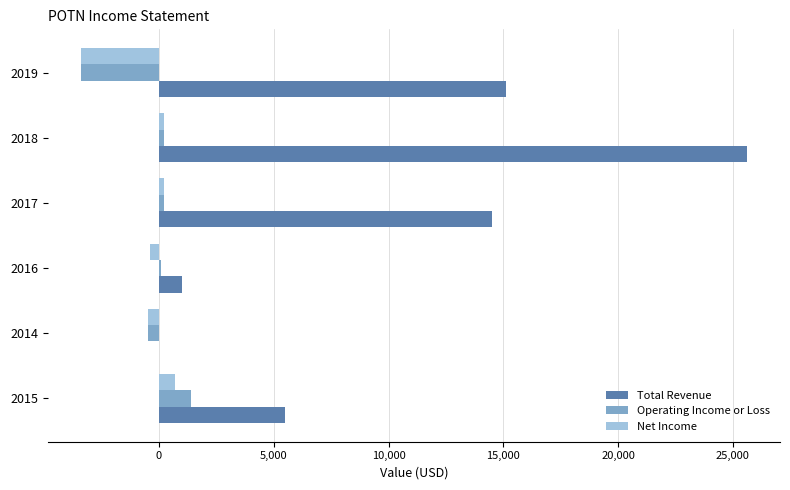

True or false: Total Revenue has a value of 25600 at 2018.

True